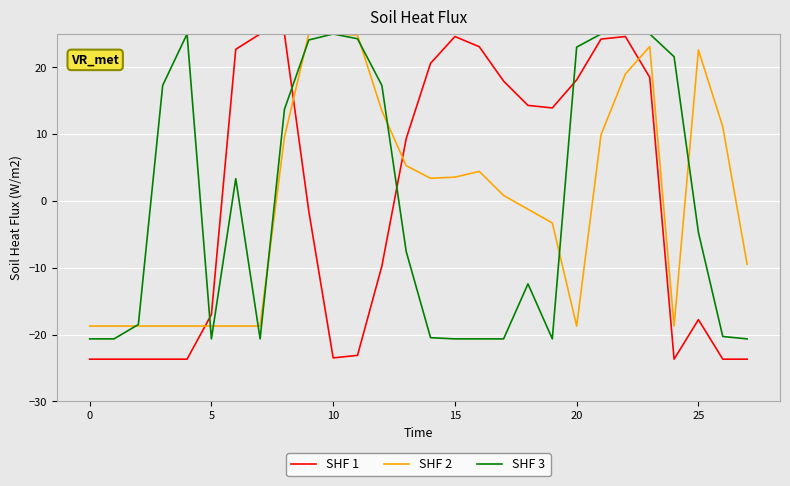

How many values in the SHF 2 series exceed 3?

14